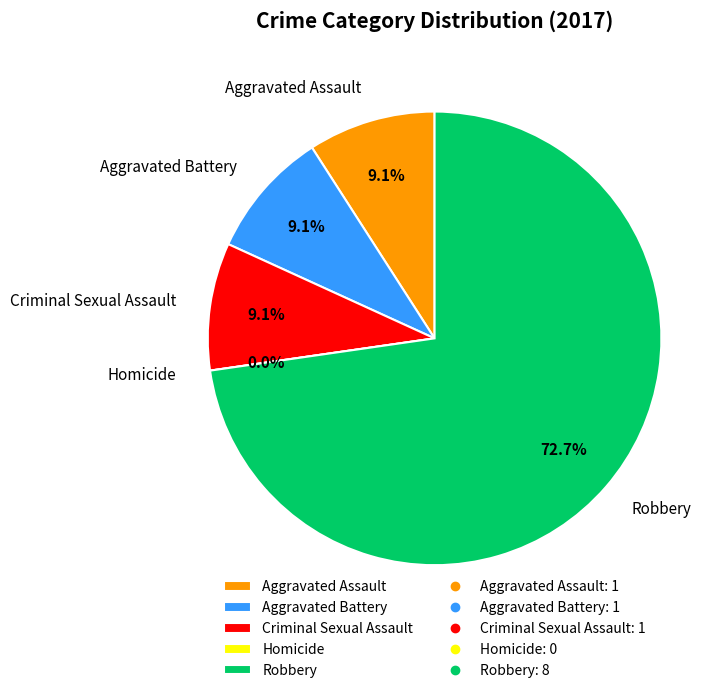

To the nearest percent, what is the difference between the Robbery and Aggravated Assault slice percentages?

64%